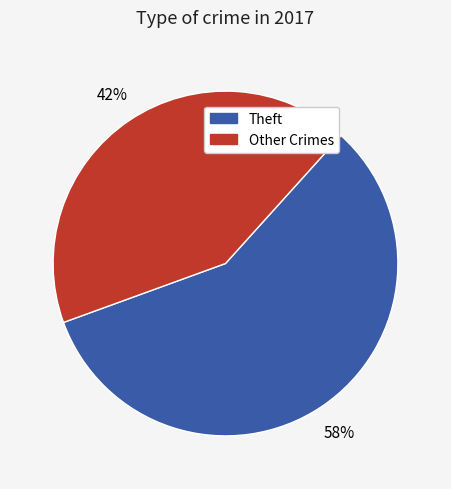

Which slice is the smallest?

Other Crimes